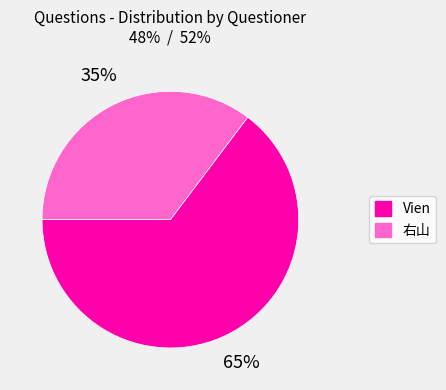

To the nearest percent, what is the combined percentage of 右山 and Vien?

100%